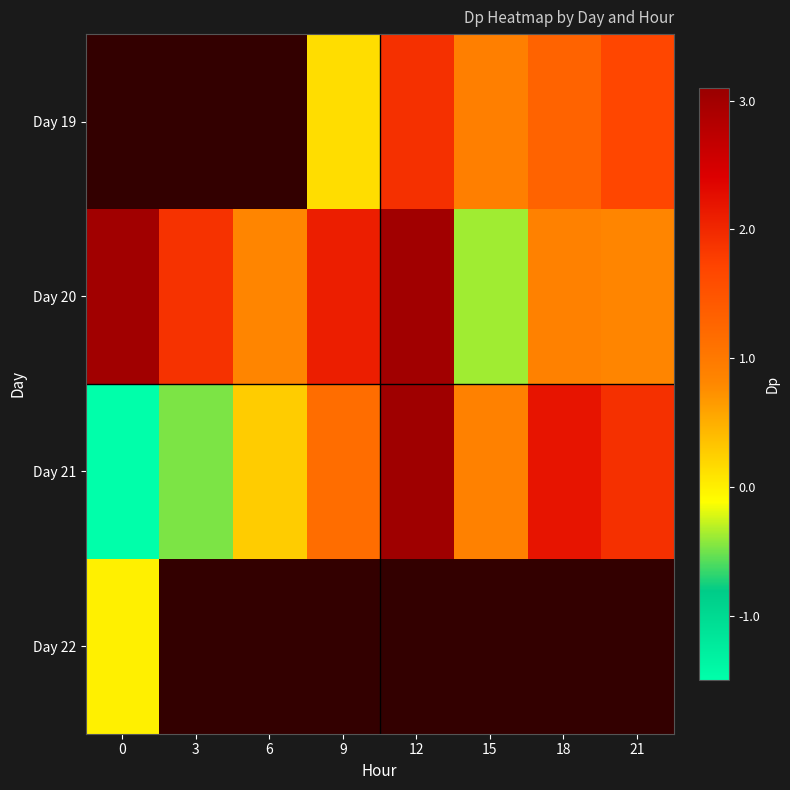

List the series in order of their peak value, lowest first.

Day 22, Day 19, Day 20, Day 21